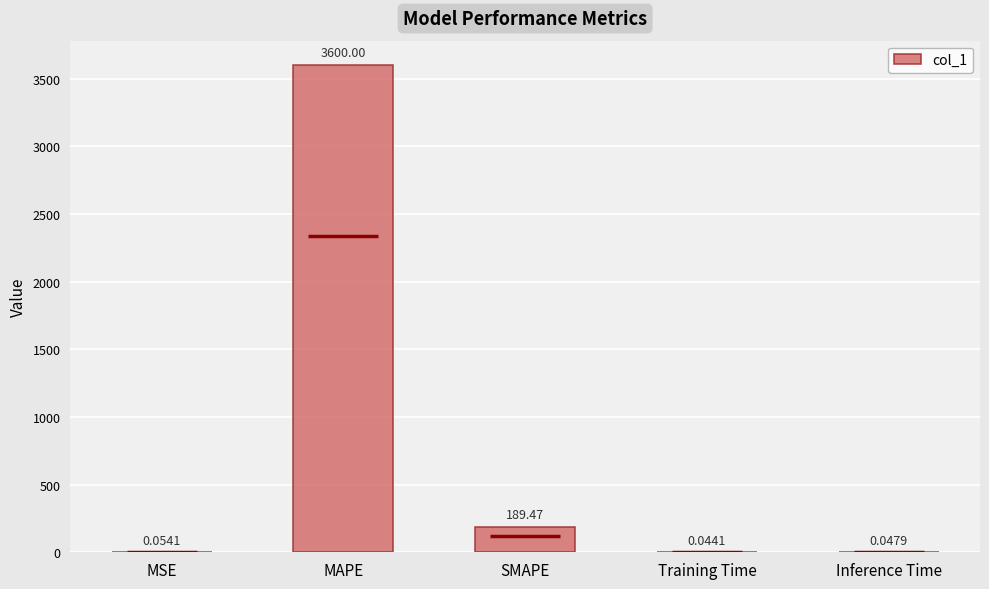

Where is the data nearest to the value 1800?

SMAPE